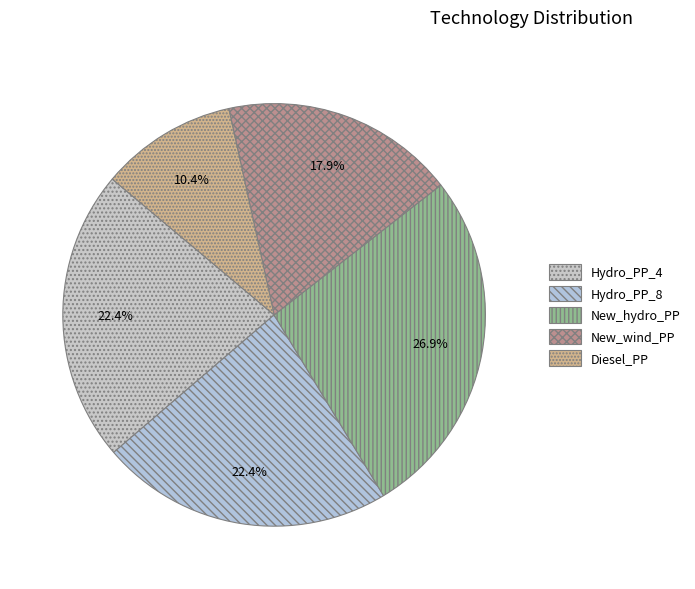

How many slices are in this pie chart?

5